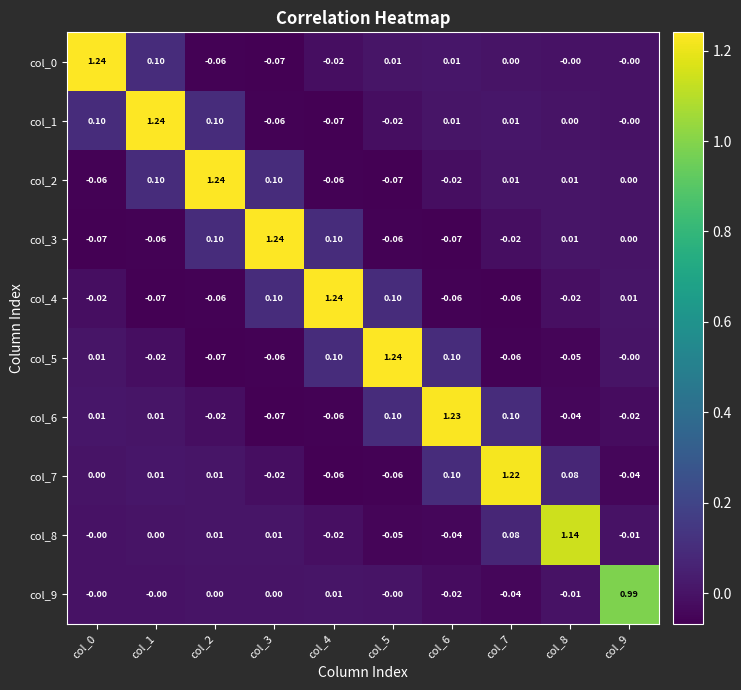

Which series has the largest total across all categories?

col_1